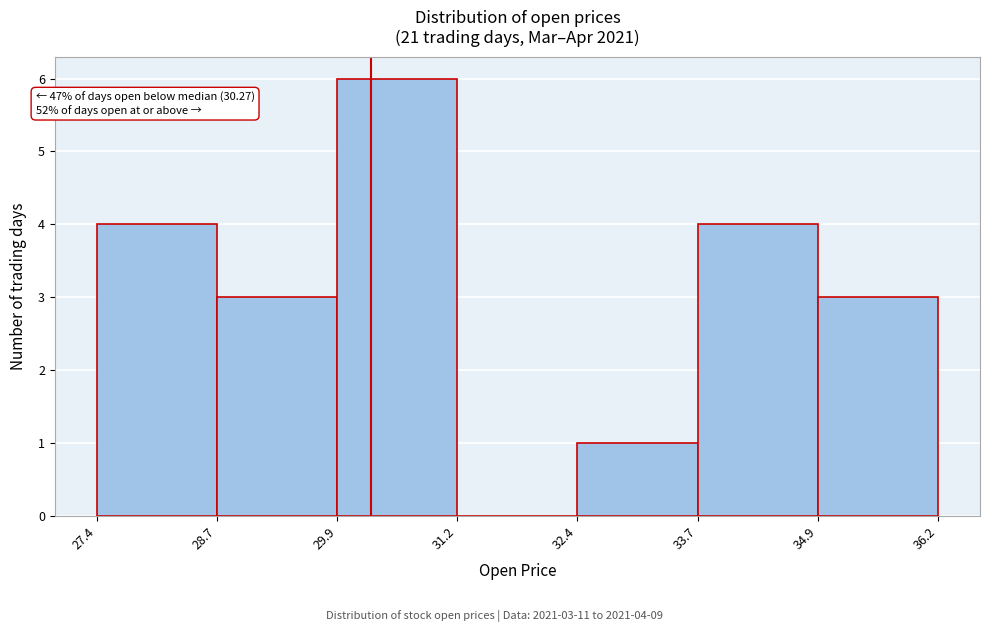

Which range on the x-axis has the tallest bar?

29.9 to 31.2